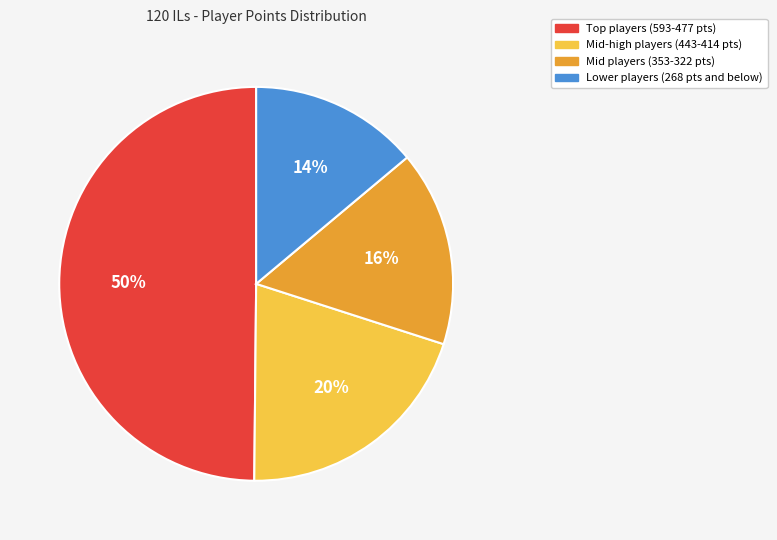

What is the largest slice in the pie chart?

Top players (593-477 pts)